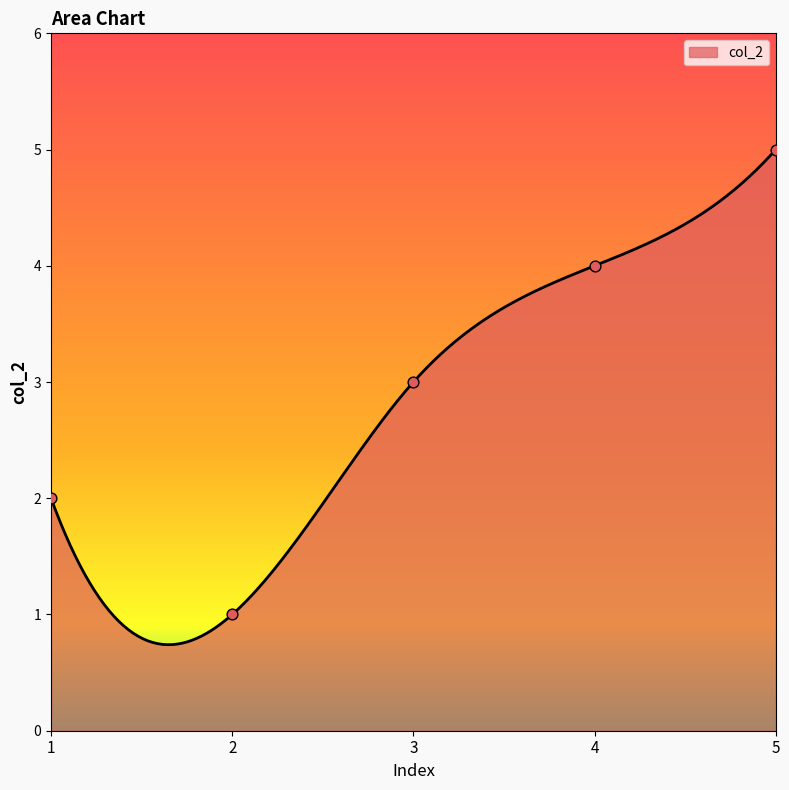

What is the change in value from 1 to 4?

+2